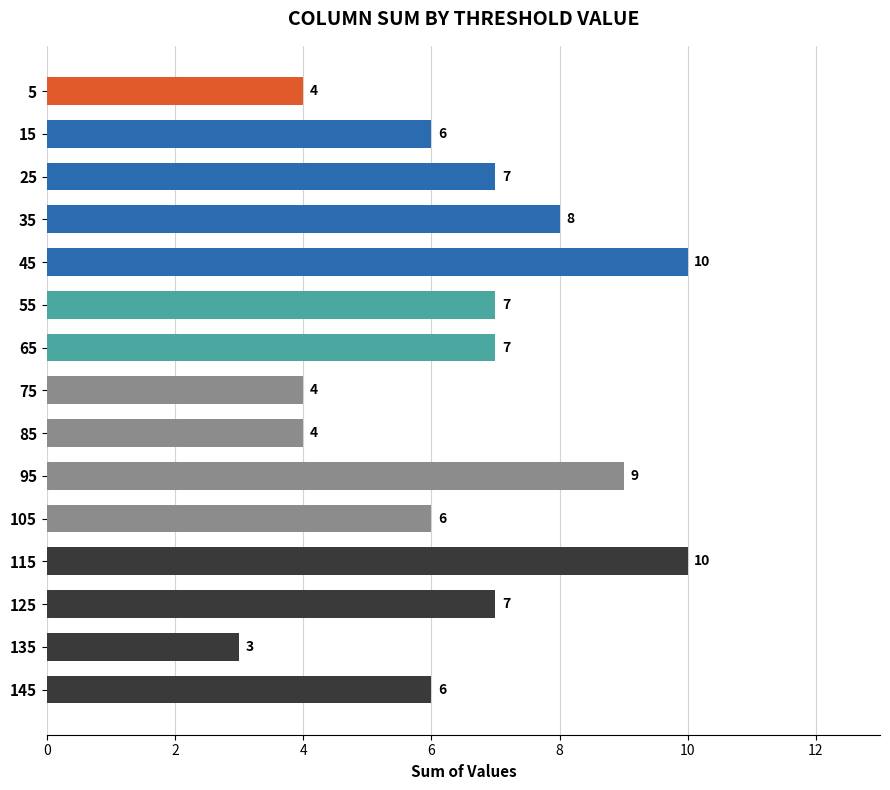

What is the minimum value shown in the chart?

3